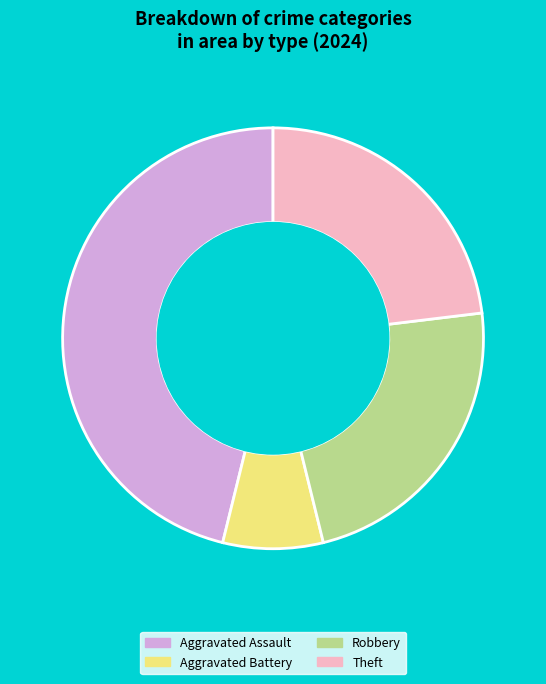

Approximately how many times larger is the value at Theft compared to Robbery?

1.0